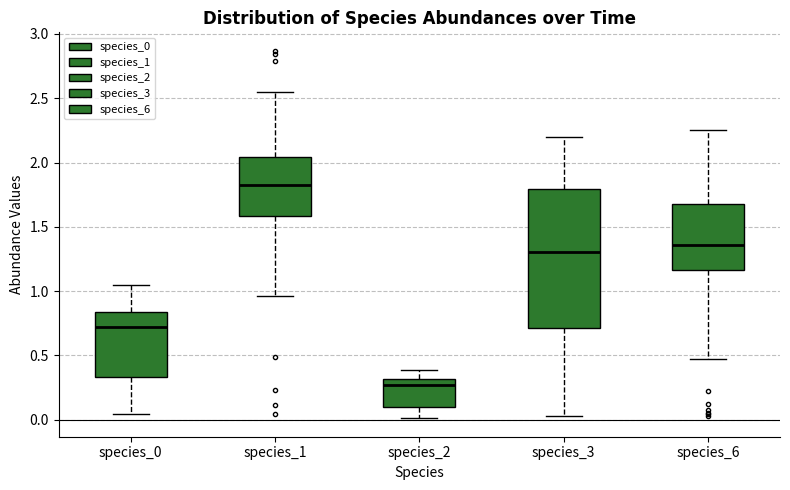

Reading left to right, transcribe this box plot: for each box, give where its median line is, the range the box spans, and where its two whiskers end, as read against the y-axis. The values are not printed on the chart, so give them approximately, as read against the axis.

species_0: median 0.70, box 0.35 to 0.85, whiskers 0.05 to 1.05
species_1: median 1.80, box 1.60 to 2.05, whiskers 0.95 to 2.55
species_2: median 0.25, box 0.10 to 0.30, whiskers 0.00 to 0.40
species_3: median 1.30, box 0.70 to 1.80, whiskers 0.05 to 2.20
species_6: median 1.35, box 1.15 to 1.70, whiskers 0.45 to 2.25